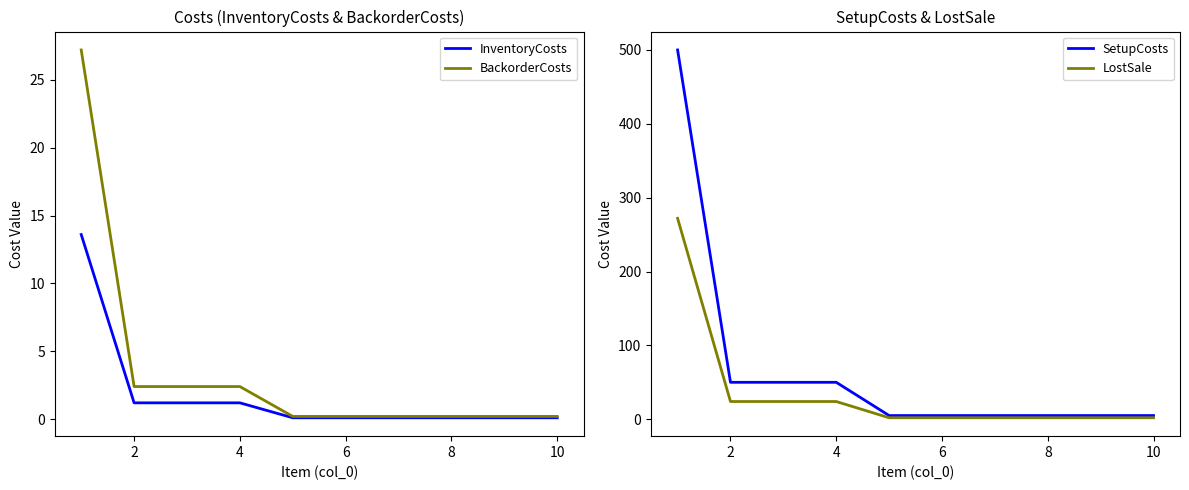

Is it true that BackorderCosts equals 3.4 at 2?

False